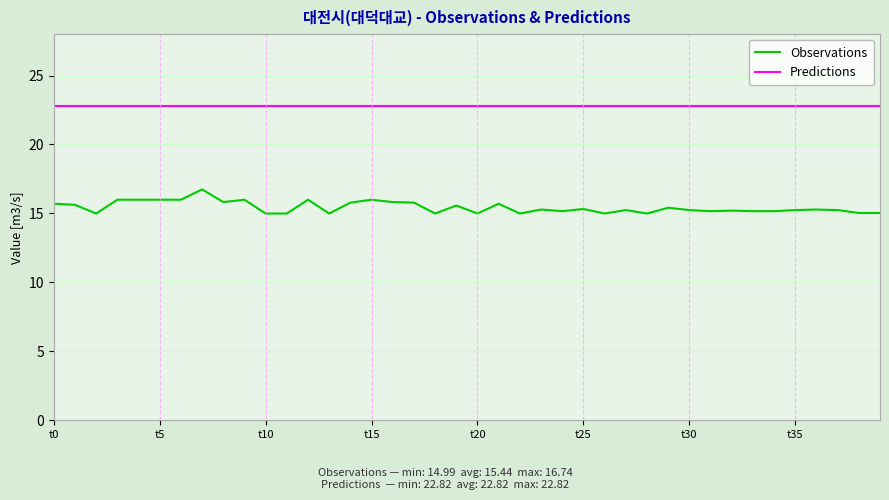

Rank the series by their average value, from highest to lowest.

Predictions, Observations